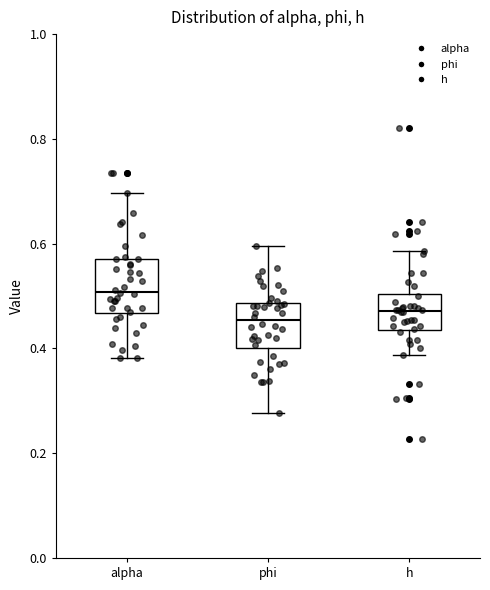

Where is the upper edge of the box for h on the y-axis? The values are not printed on the chart, so give them approximately, as read against the axis.

0.50